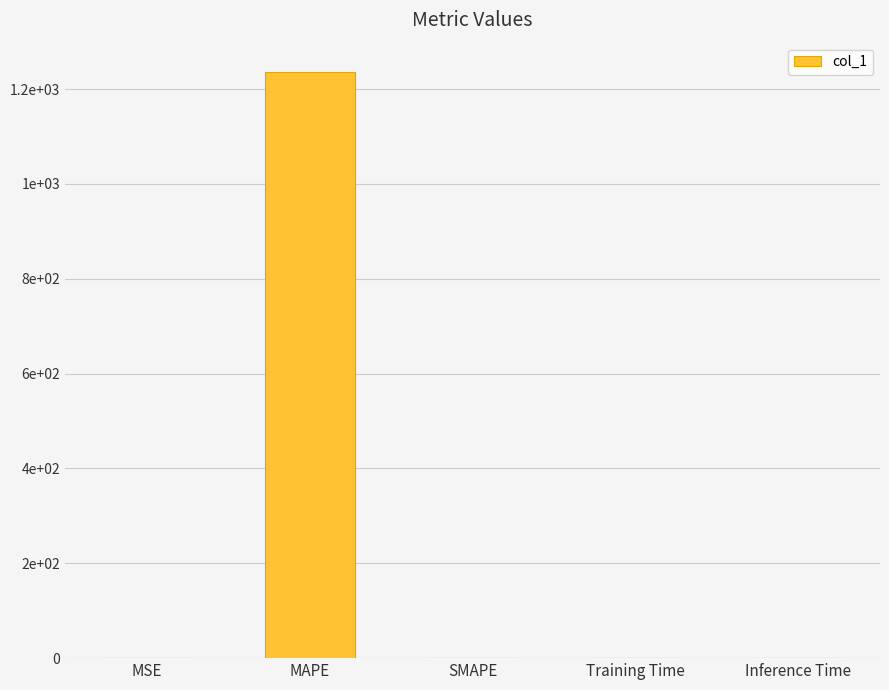

Is it true that the value at Training Time is 0.0?

False